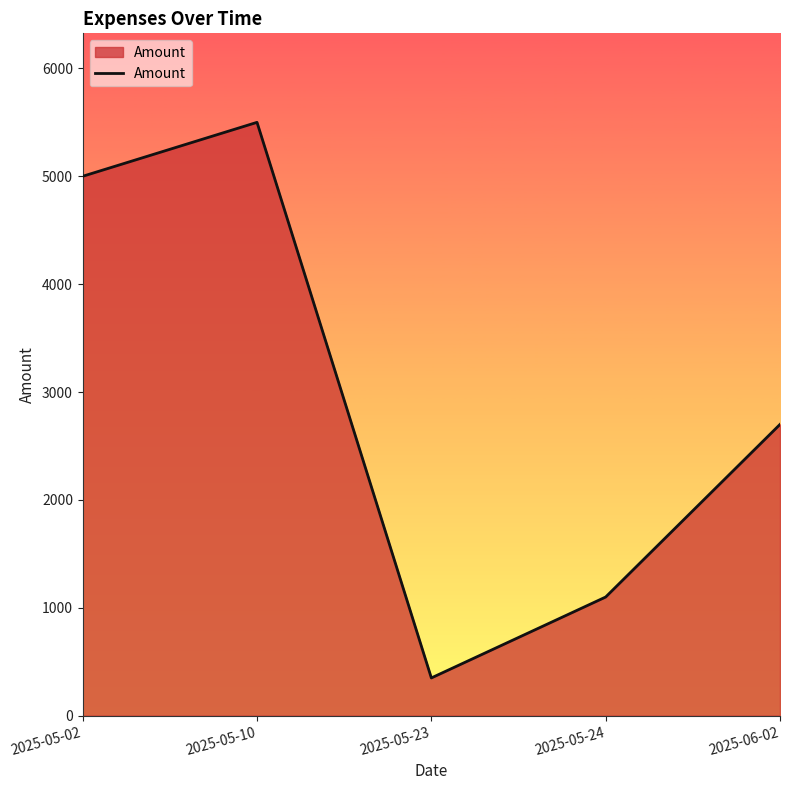

List the labels in order of value, smallest first.

2025-05-23, 2025-05-24, 2025-06-02, 2025-05-02, 2025-05-10